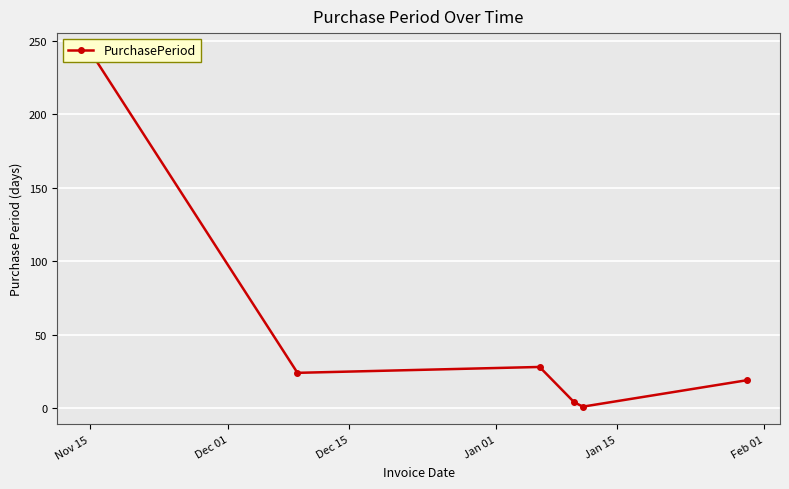

What is the smallest value displayed?

1